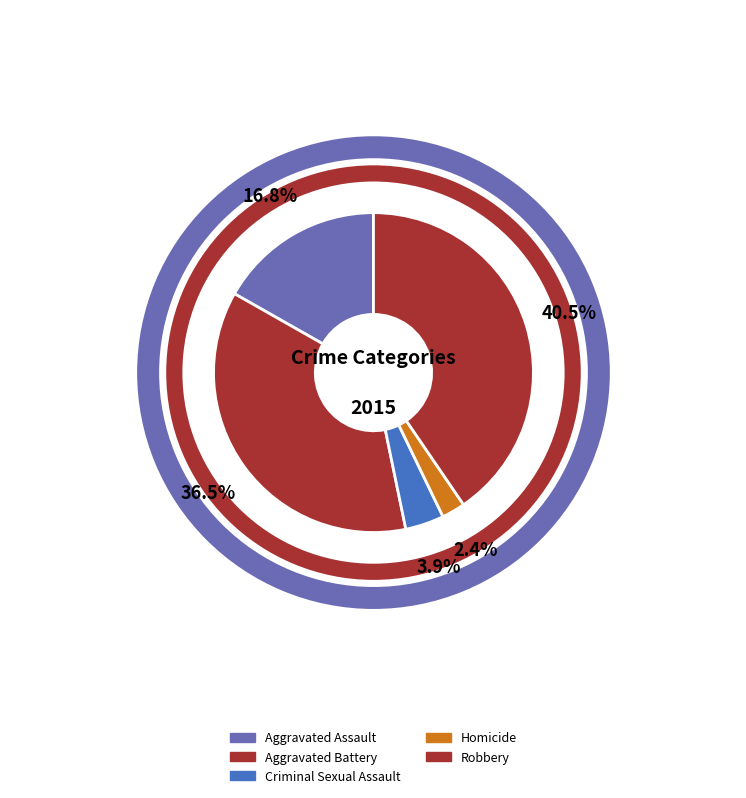

The values_total slice represents 51% of the pie. True or false?

False